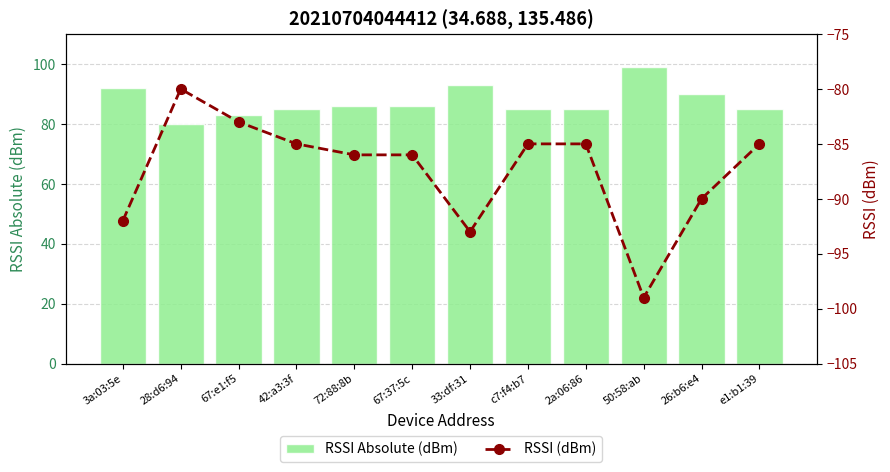

What is the spread (max minus min) of values at e1:b1:39?

170